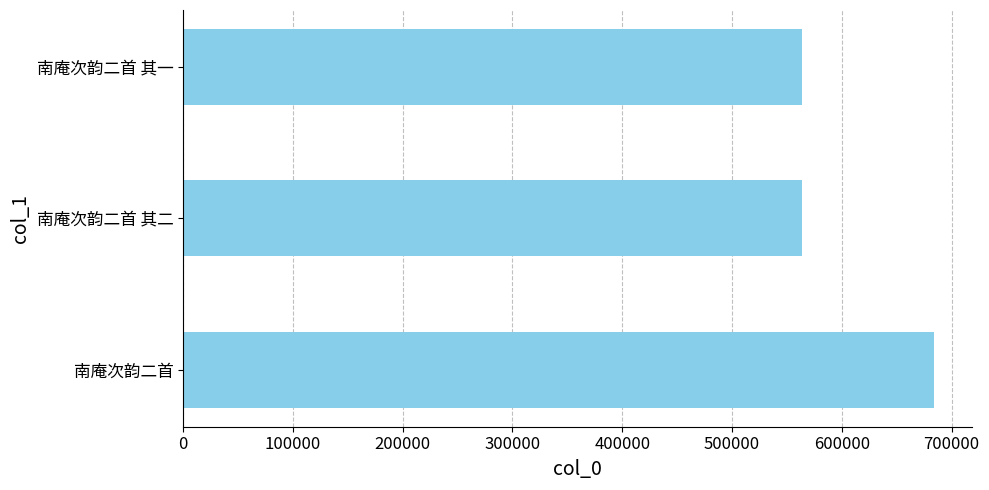

What is the change in value from 南庵次韵二首 to 南庵次韵二首 其二?

-120742